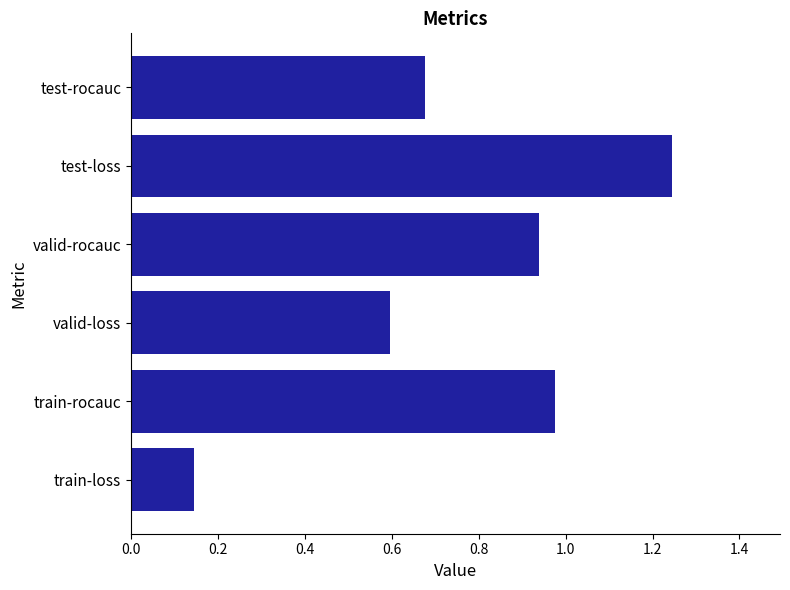

How many bars are there in total?

6